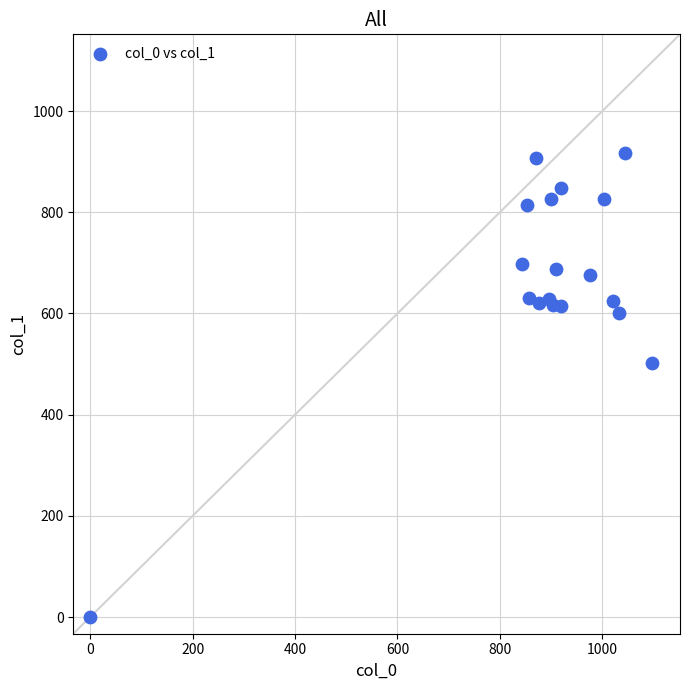

What Y value in the scatter plot is closest to 459?

502.9